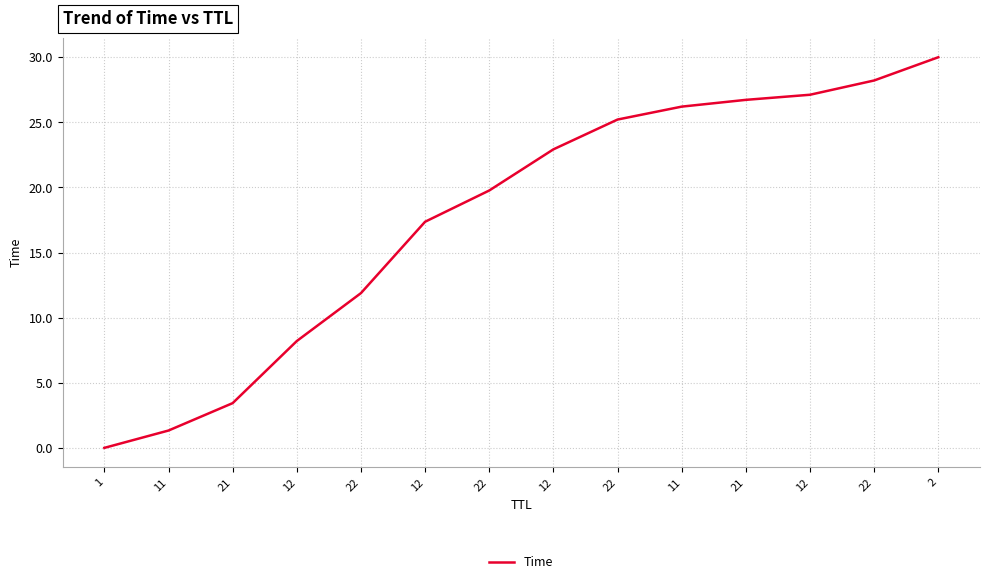

Which has a higher value, 12 or 11?

12